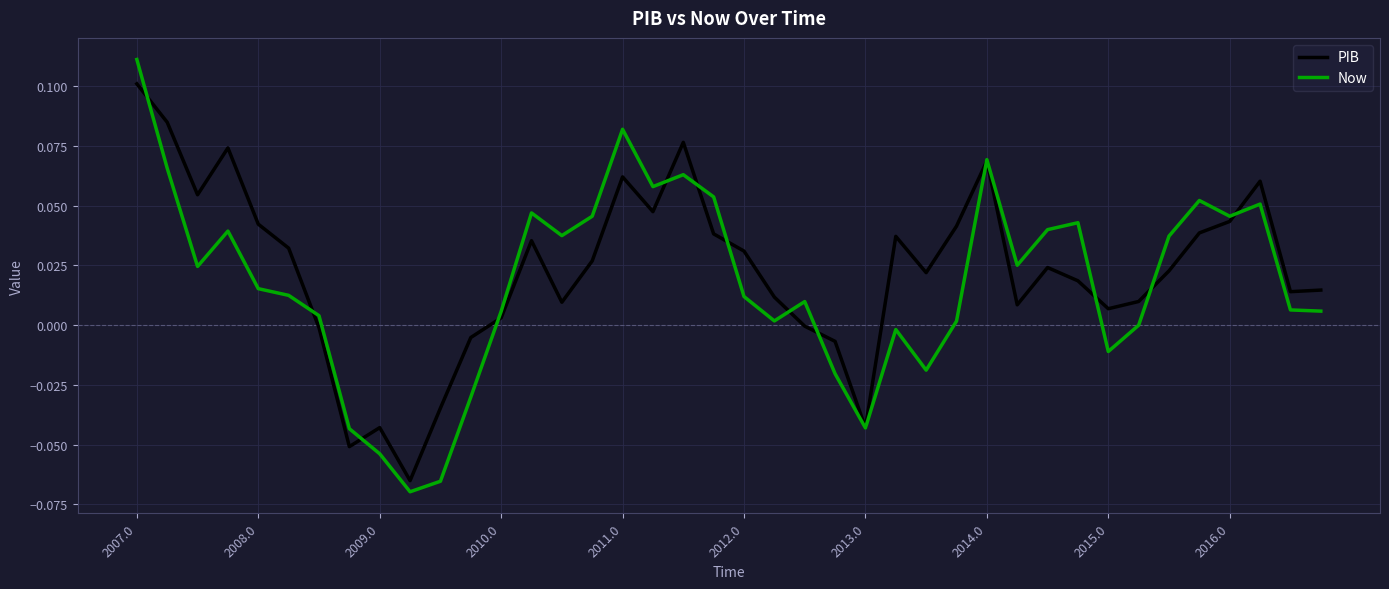

How many interior local peaks does the Now series have?

10